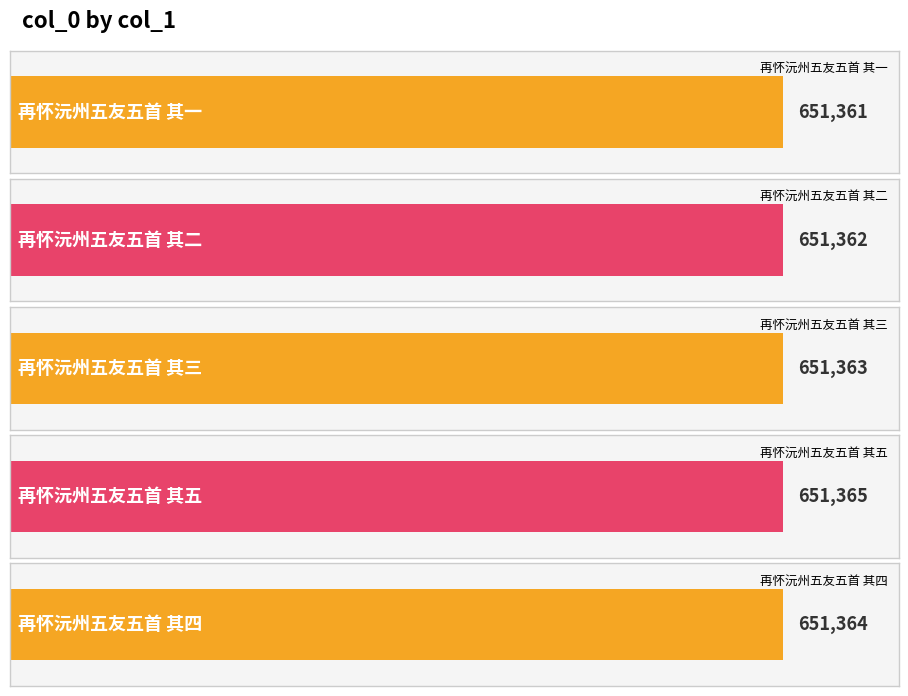

What is the change in value from 再怀沅州五友五首 其三 to 再怀沅州五友五首 其五?

+2